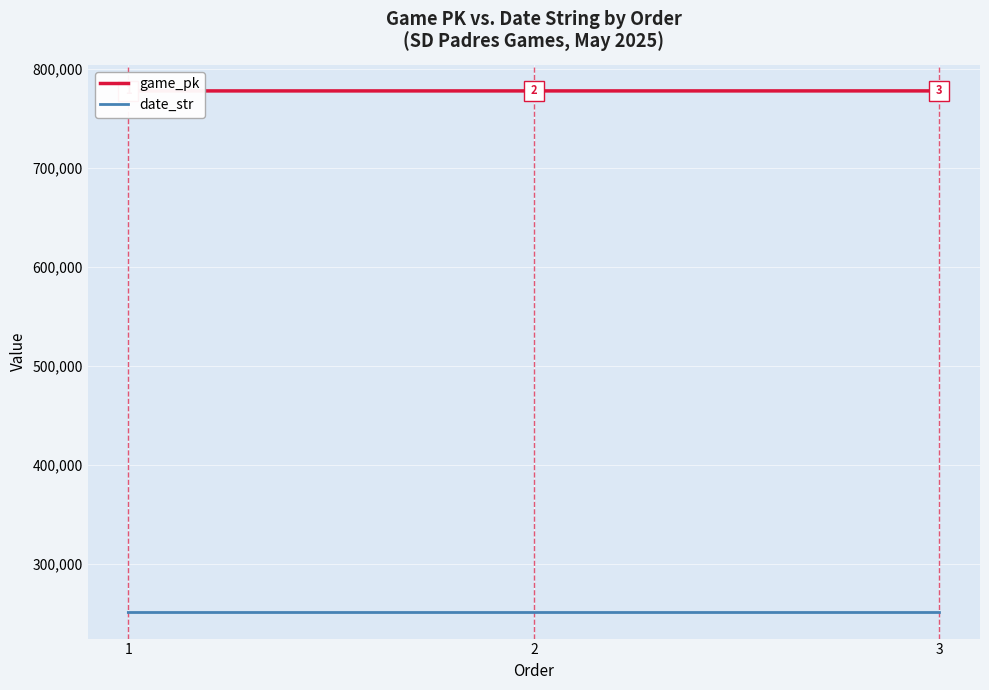

Reading right to left, extract all data points from this chart.

game_pk: 778065	778051	778045
date_str: 250503	250504	250505